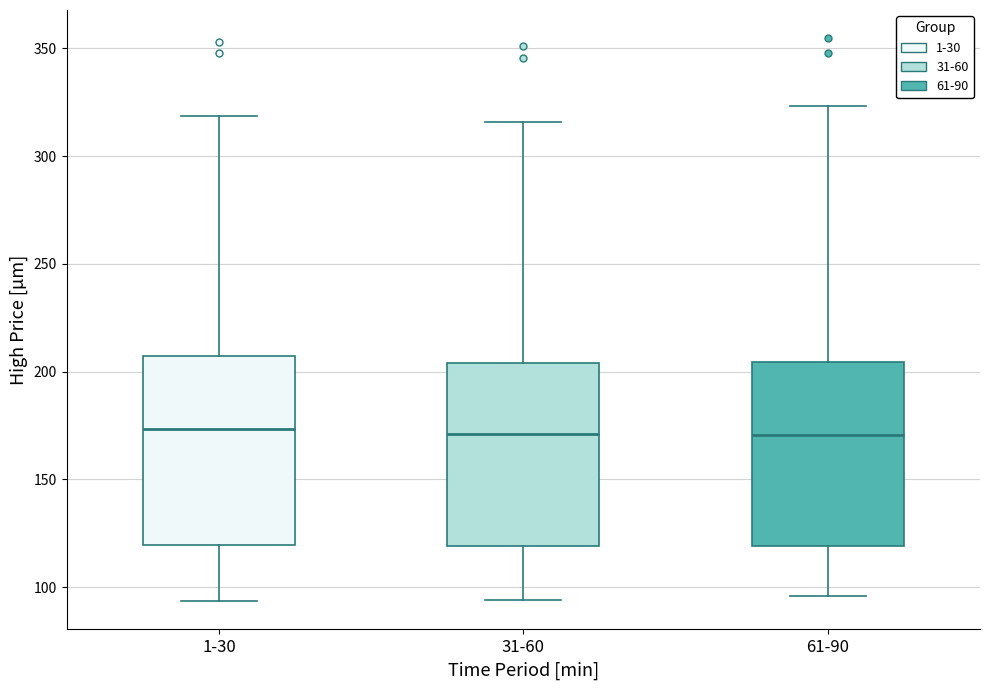

Reading left to right, read every box against the y-axis: the position of its median line, the range the box covers, and the ends of its whiskers. The values are not printed on the chart, so give them approximately, as read against the axis.

1-30: median 175, box 120 to 205, whiskers 95 to 320
31-60: median 170, box 120 to 205, whiskers 95 to 315
61-90: median 170, box 120 to 205, whiskers 95 to 325